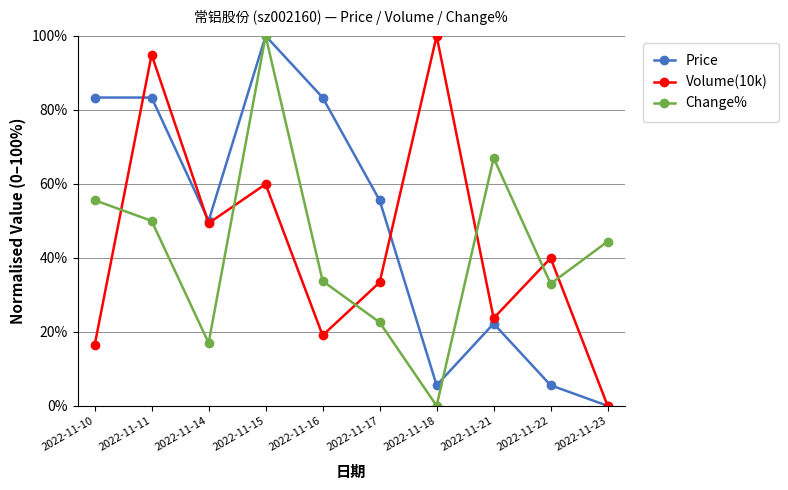

Count the number of categories in the chart.

10